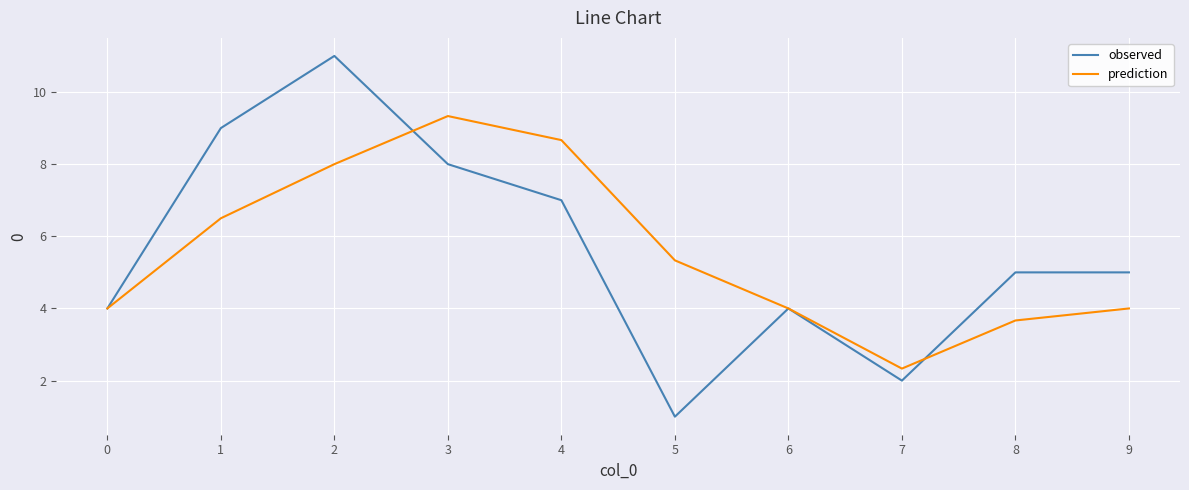

Reading left to right, list all the values displayed in this chart.

observed: 0=4.0	1=9.0	2=11.0	3=8.0	4=7.0	5=1.0	6=4.0	7=2.0	8=5.0	9=5.0
prediction: 0=4.0	1=6.5	2=8.0	3=9.3	4=8.7	5=5.3	6=4.0	7=2.3	8=3.7	9=4.0